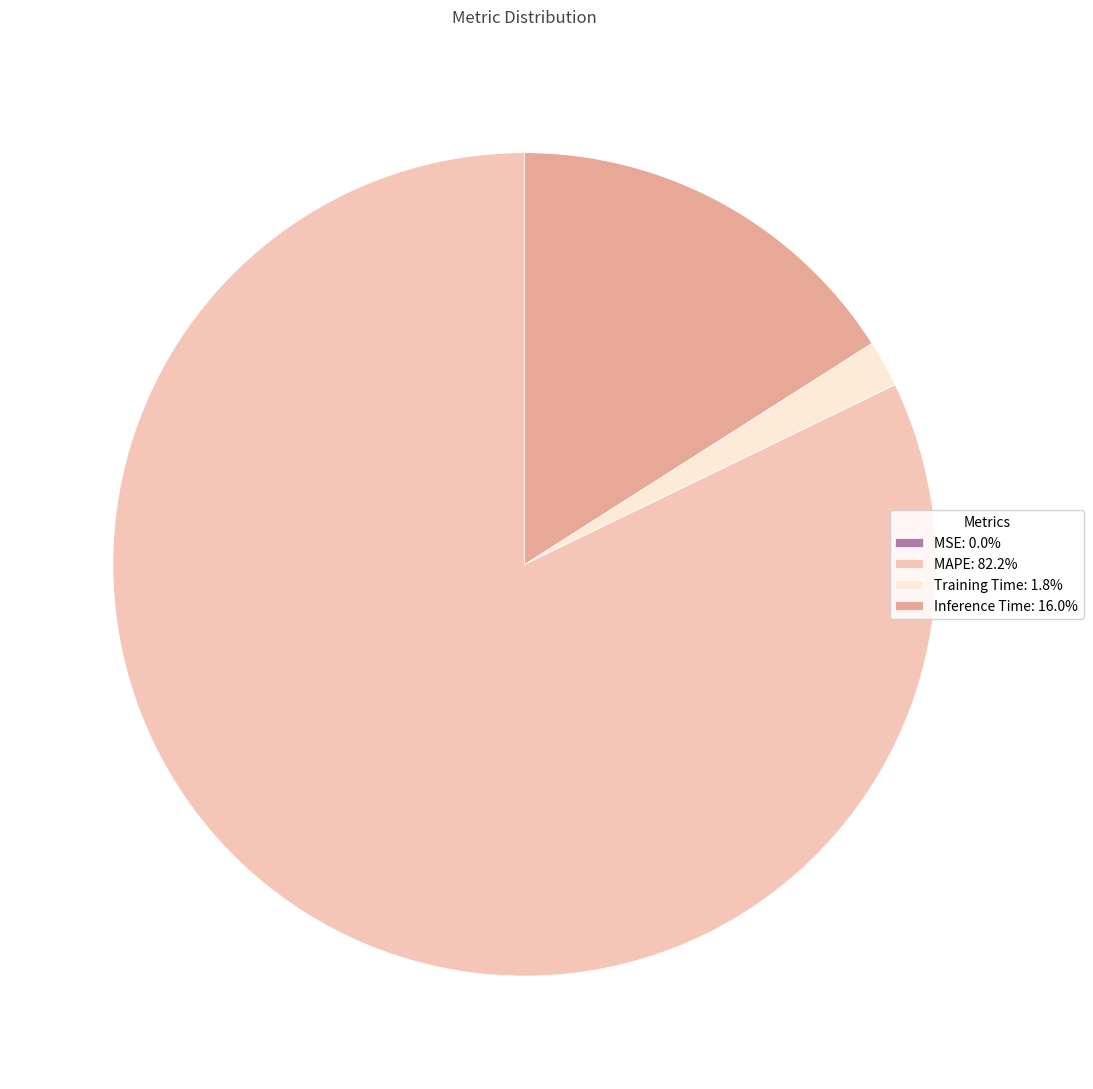

True or false: Inference Time accounts for 1% of the total.

False